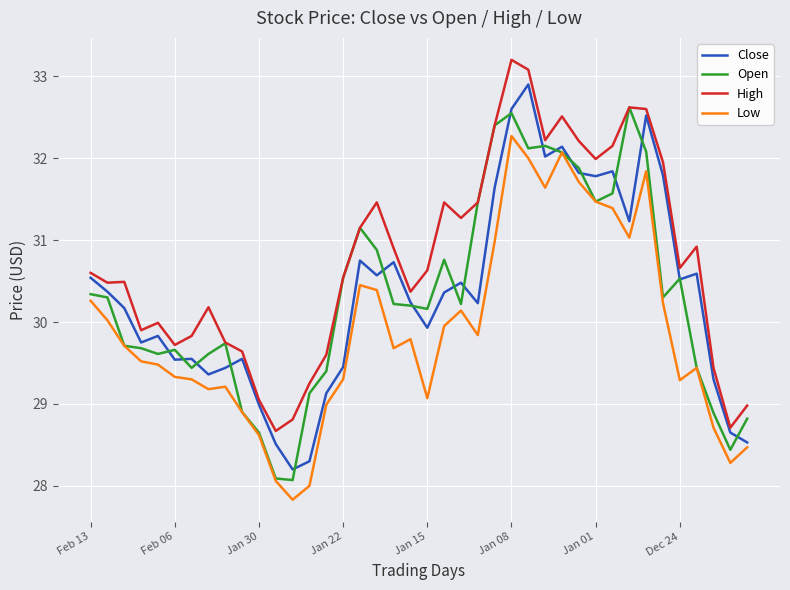

What is the sum of all High values?

1230.8